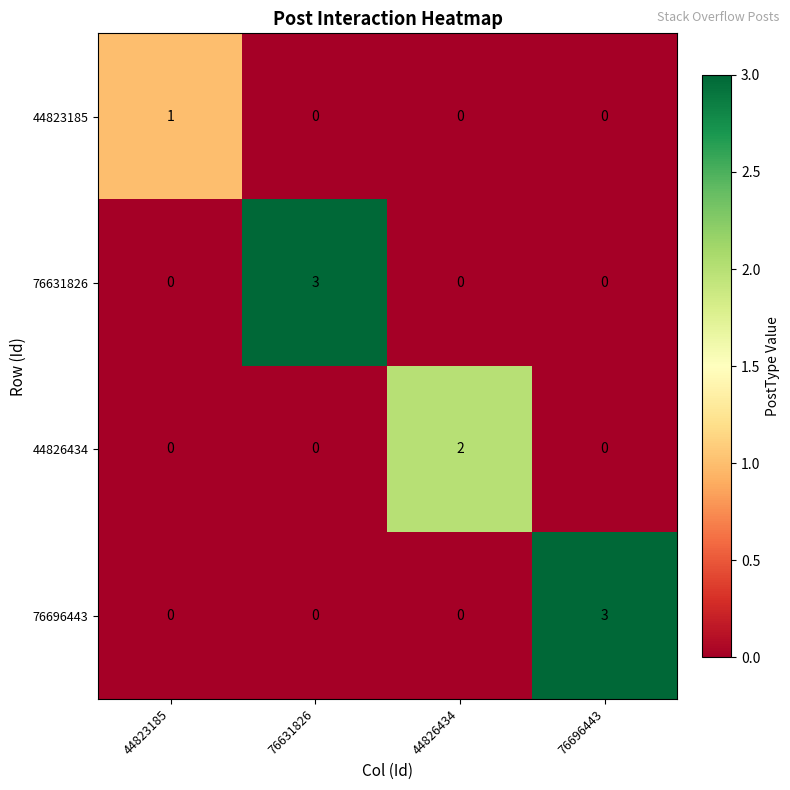

True or false: 76631826 has a value of 2 at 76696443.

False